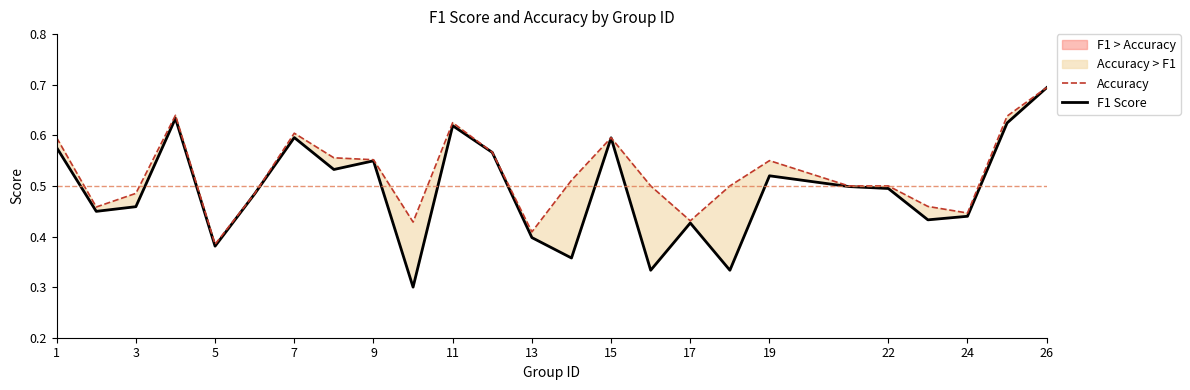

True or false: f1 and accuracy cross at least once.

False